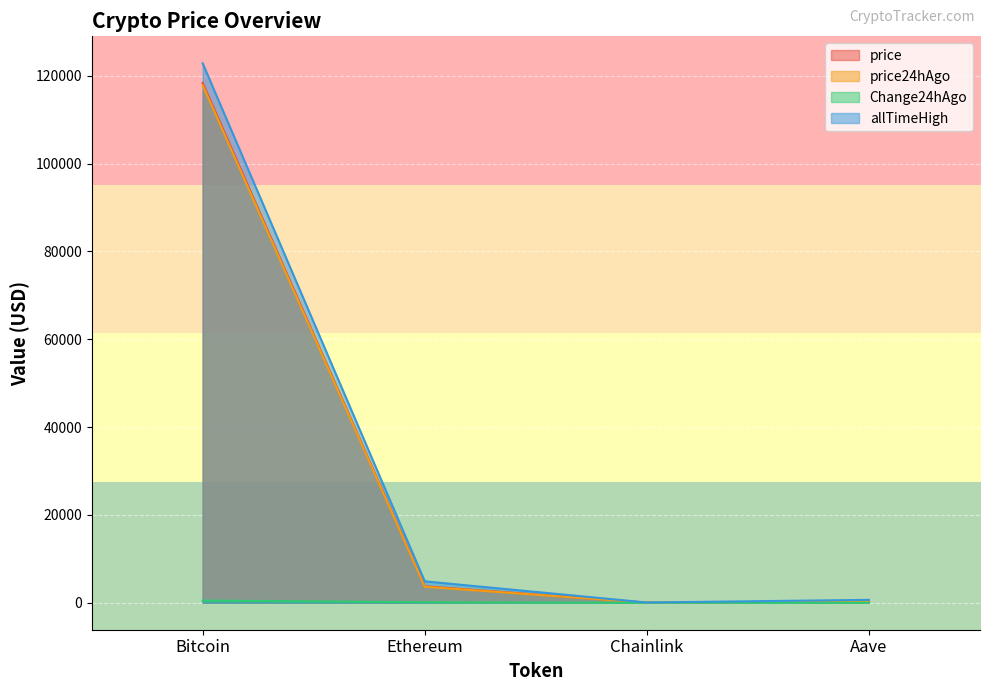

What is the sum of the Change24hAgo values at Chainlink and Aave?

8.3